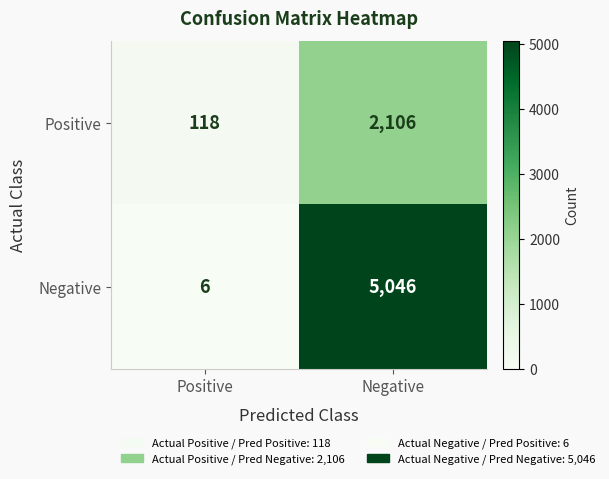

At how many categories does at least one series exceed 3188?

1